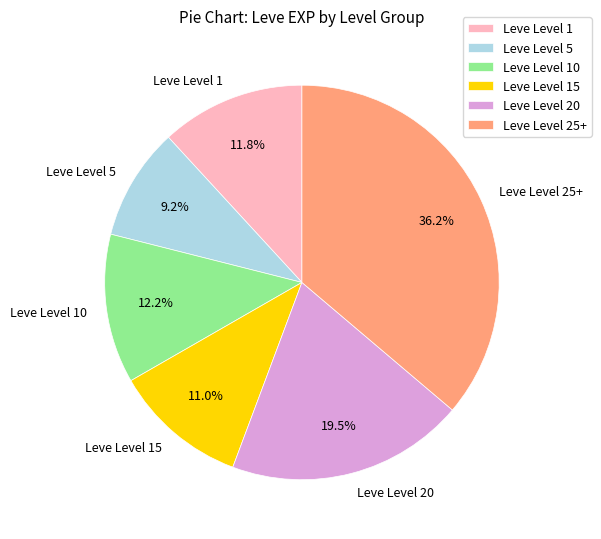

Which slice is the smallest?

Leve Level 5